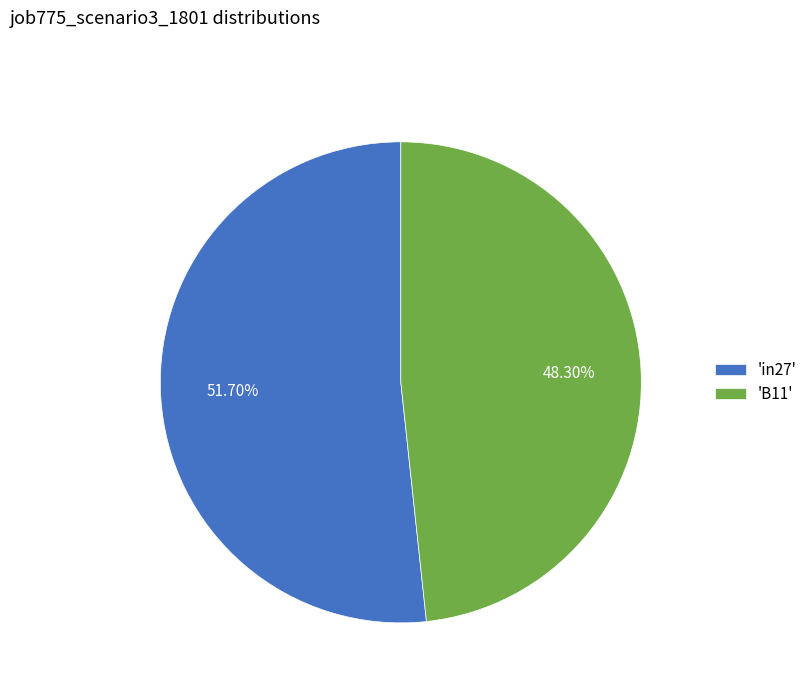

How many slices are in this pie chart?

2